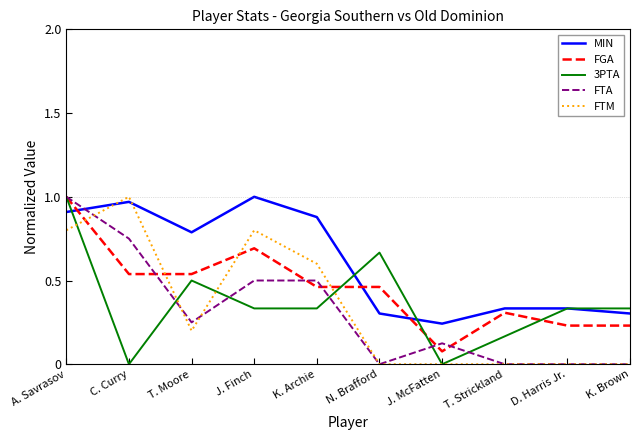

The FTA series shows 0.5 at T. Strickland. True or false?

False